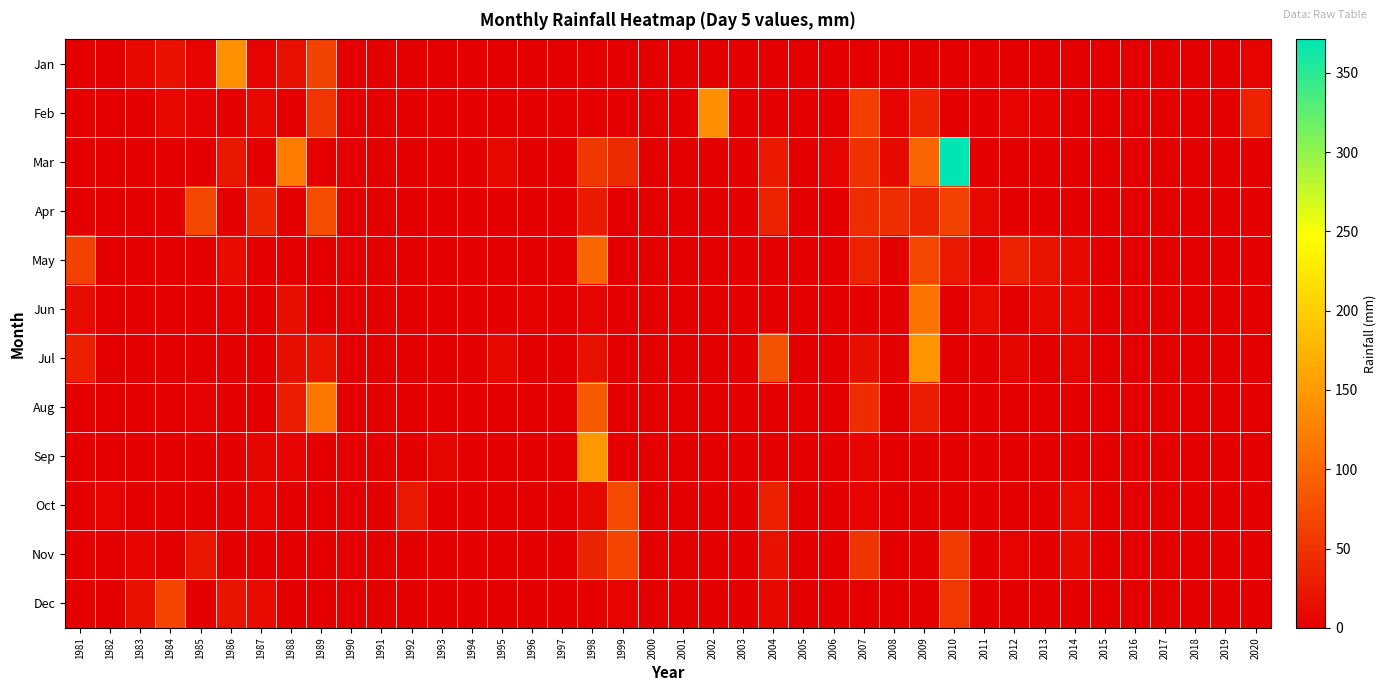

At 1985, list the series in order from smallest to largest.

Mar, May, Jun, Jul, Sep, Oct, Dec, Feb, Aug, Jan, Nov, Apr